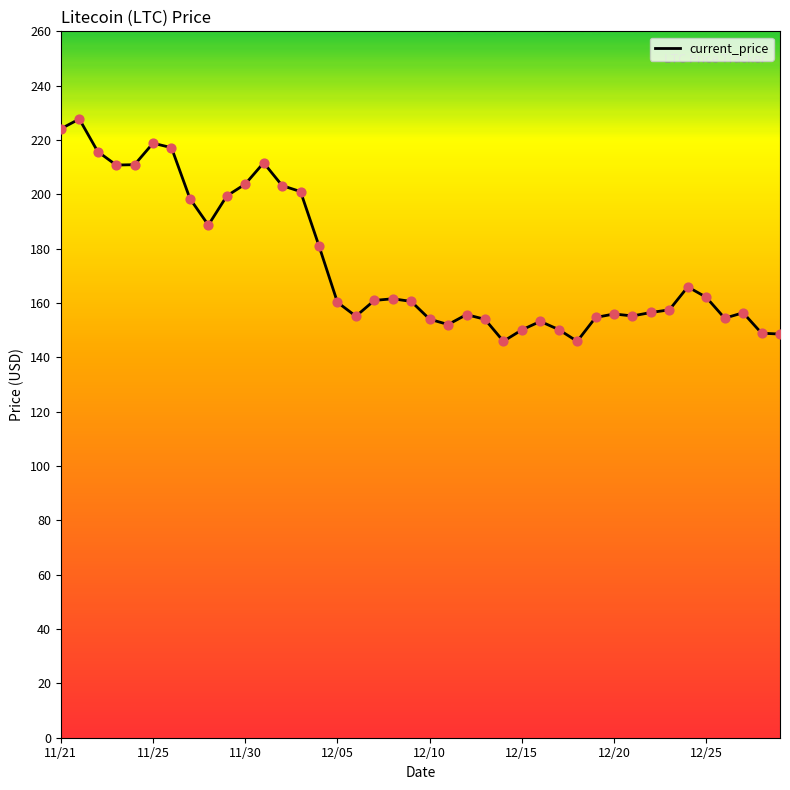

What is the difference between the maximum and minimum values?

81.8